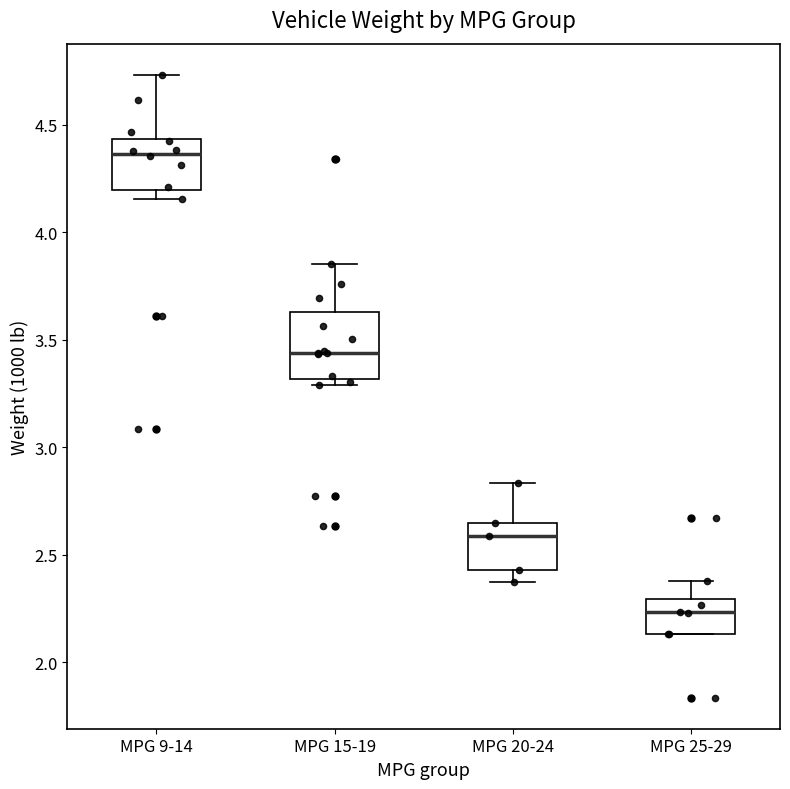

Comparing the boxes themselves (not the whiskers), which one is the tallest?

MPG 15-19